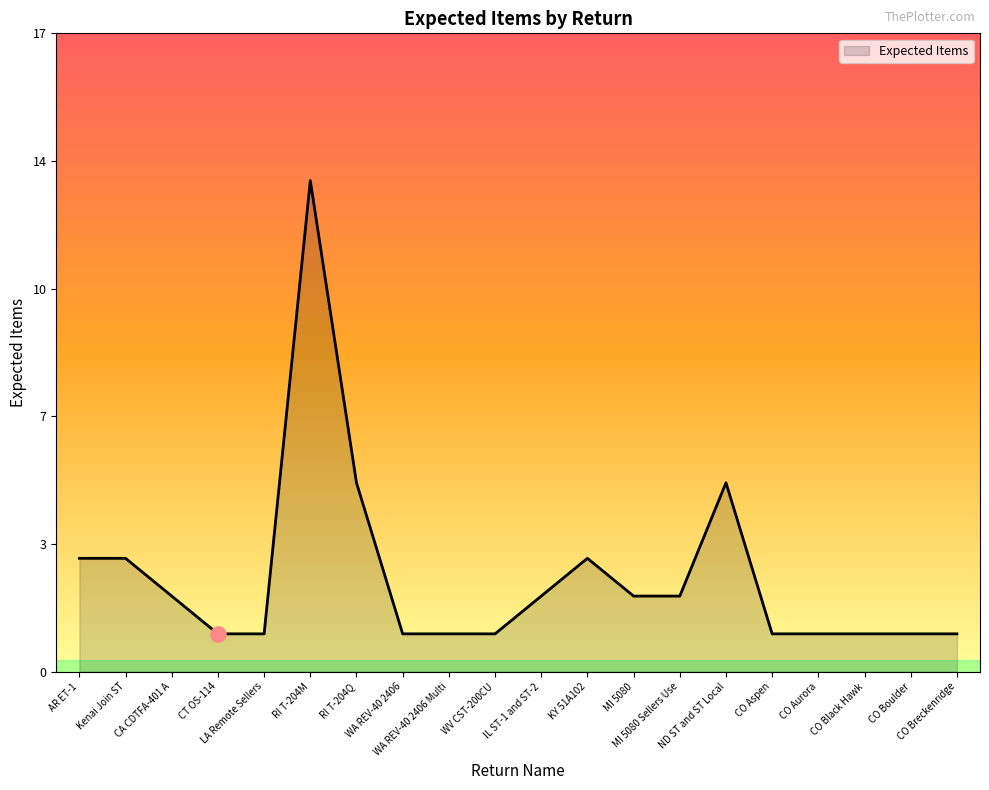

Approximately how many times larger is the value at LA Remote Sellers compared to CO Boulder?

1.0